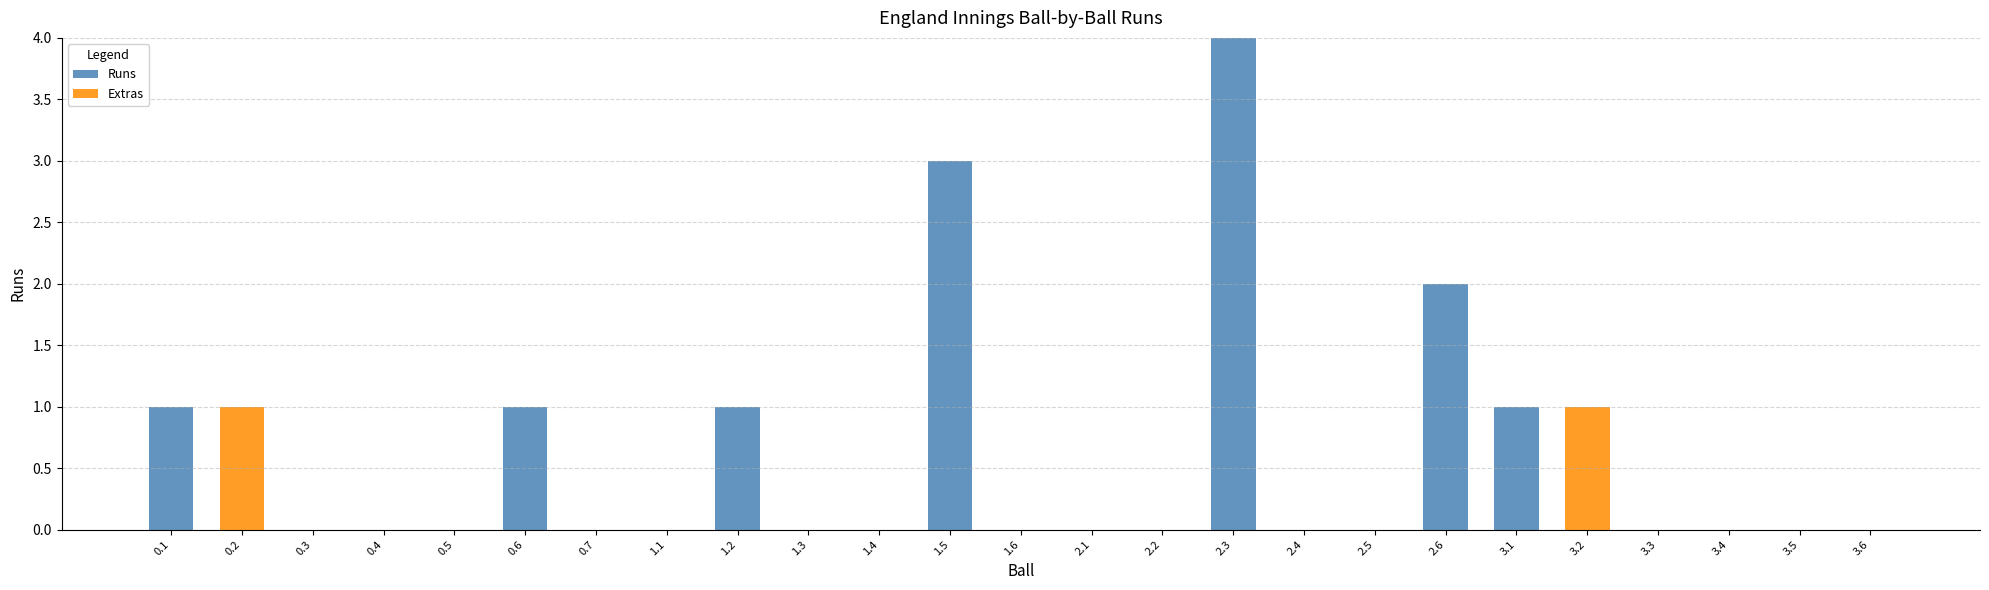

The value of Runs at 0.2 is 0. True or false?

True